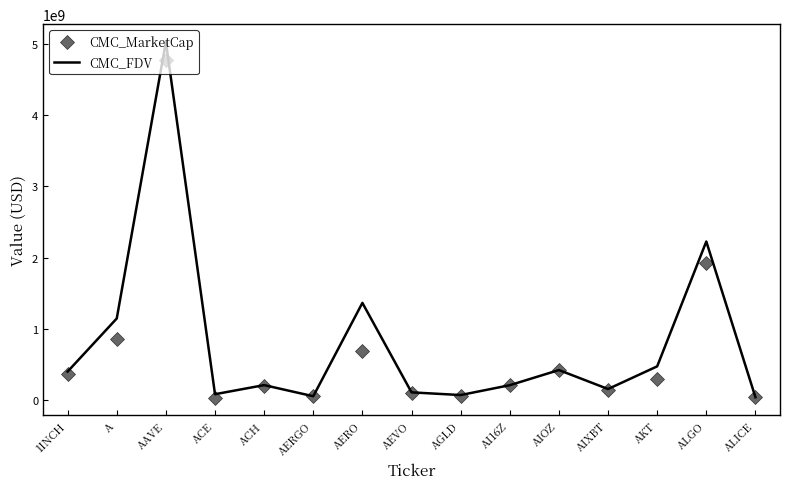

What is the difference between the highest and lowest values at A?

285913304.9